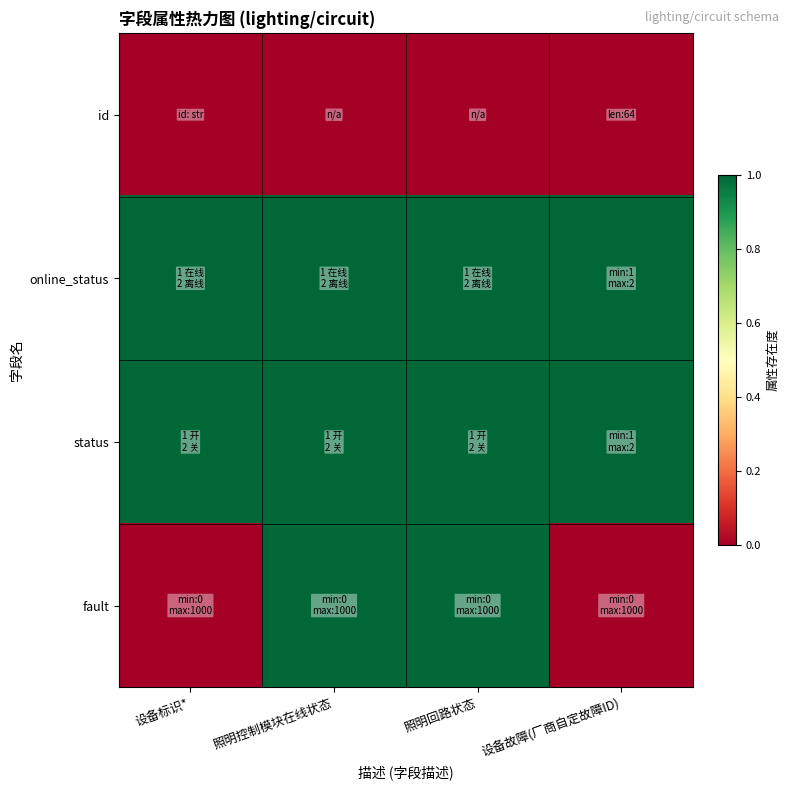

Rank the series by their maximum value, from lowest to highest.

id, online_status, status, fault